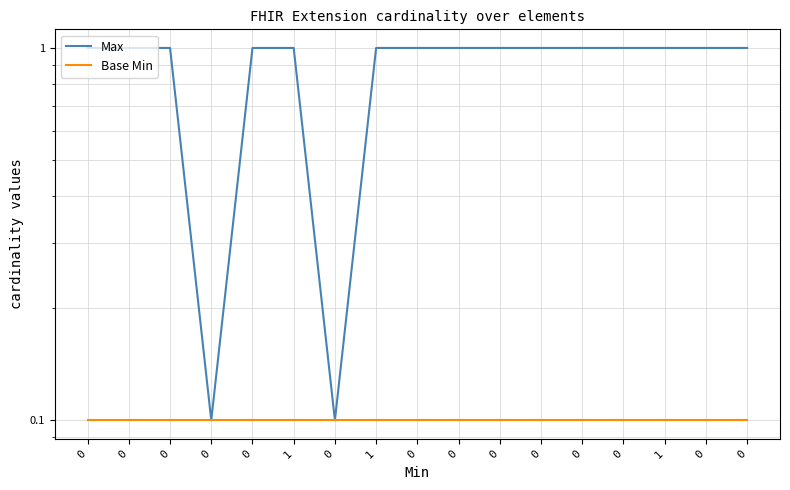

Rank the categories by Base Min value from highest to lowest.

0, 0, 0, 0, 0, 1, 0, 1, 0, 0, 0, 0, 0, 0, 1, 0, 0